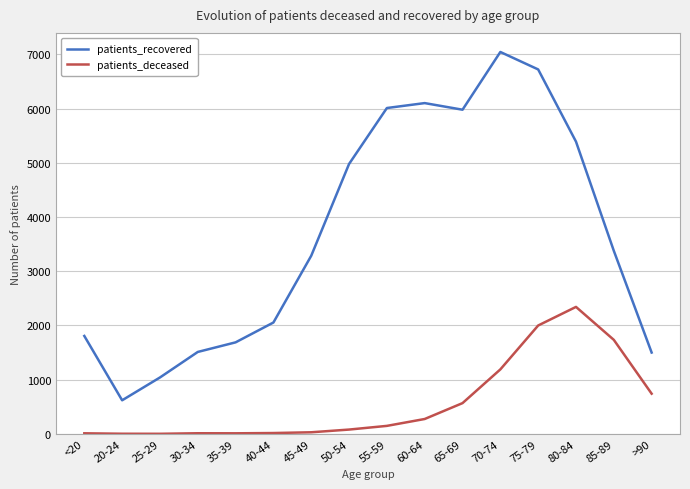

At which category is the sum across all series the highest?

75-79